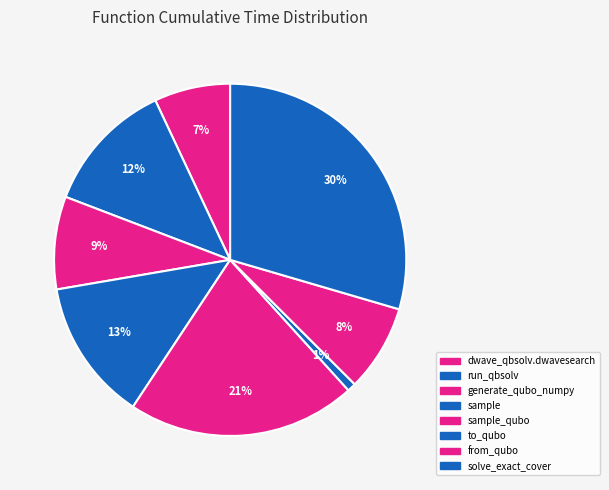

Count the number of slices in the pie.

8